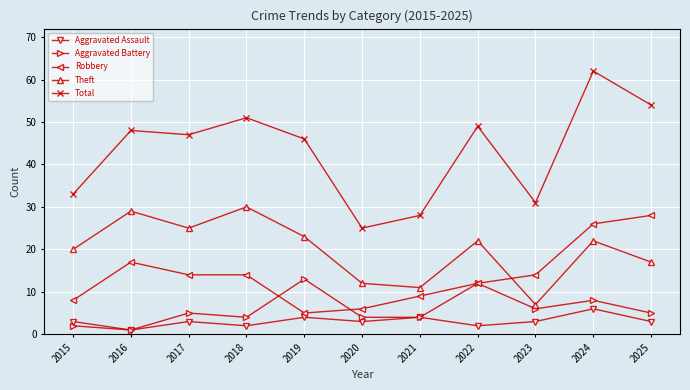

Does the chart have visible grid lines?

Yes